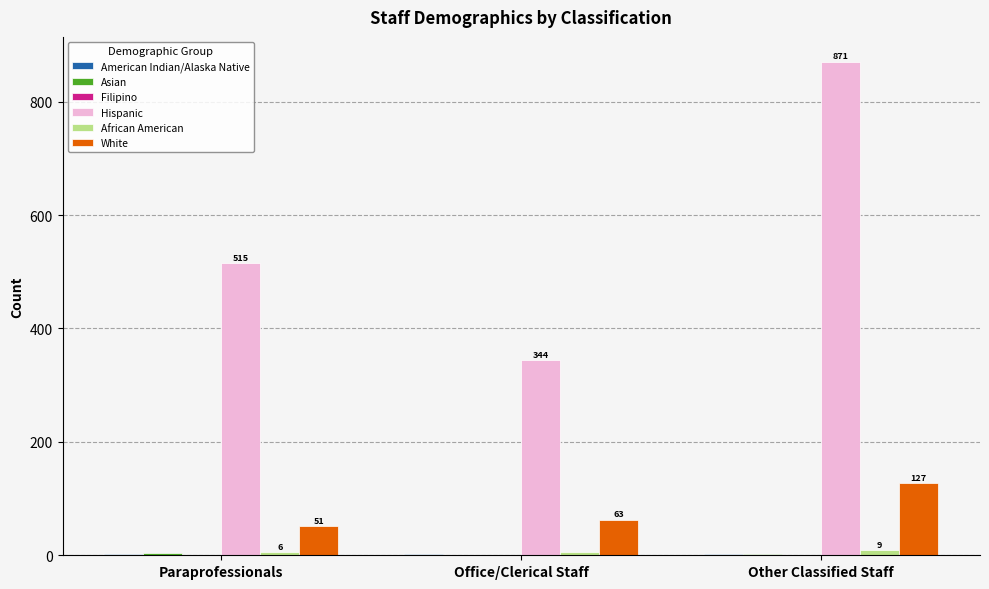

Between Paraprofessionals and Office/Clerical Staff, which series saw the biggest shift?

Hispanic